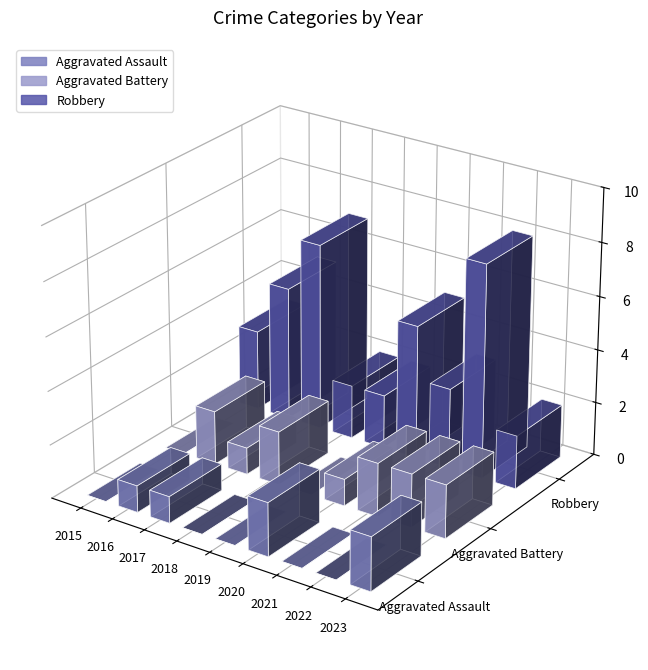

At which label does Aggravated Assault reach its minimum?

2015